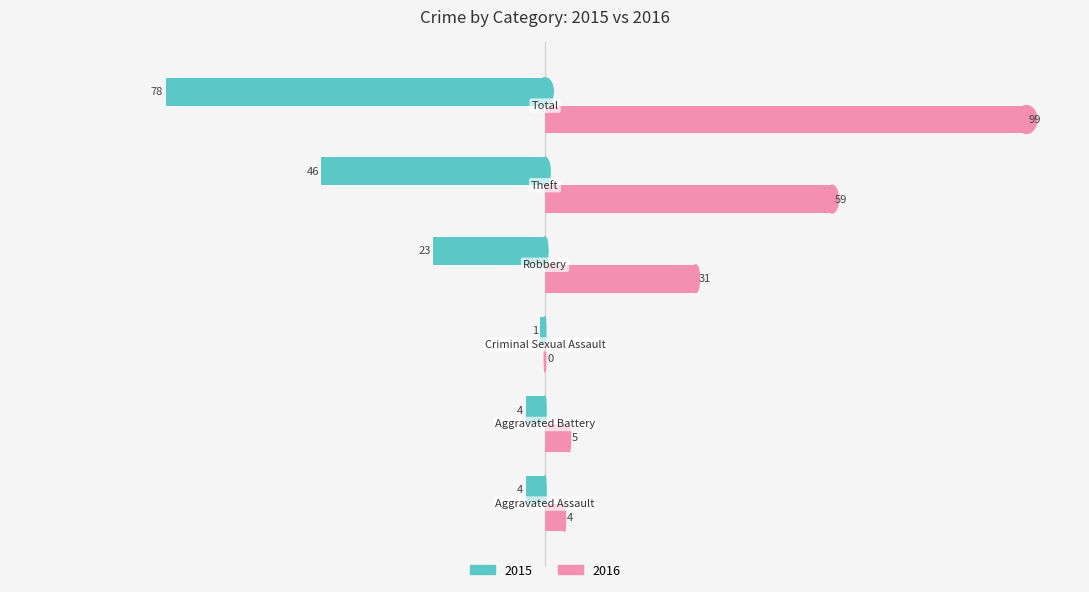

What is the maximum value shown in the chart?

99